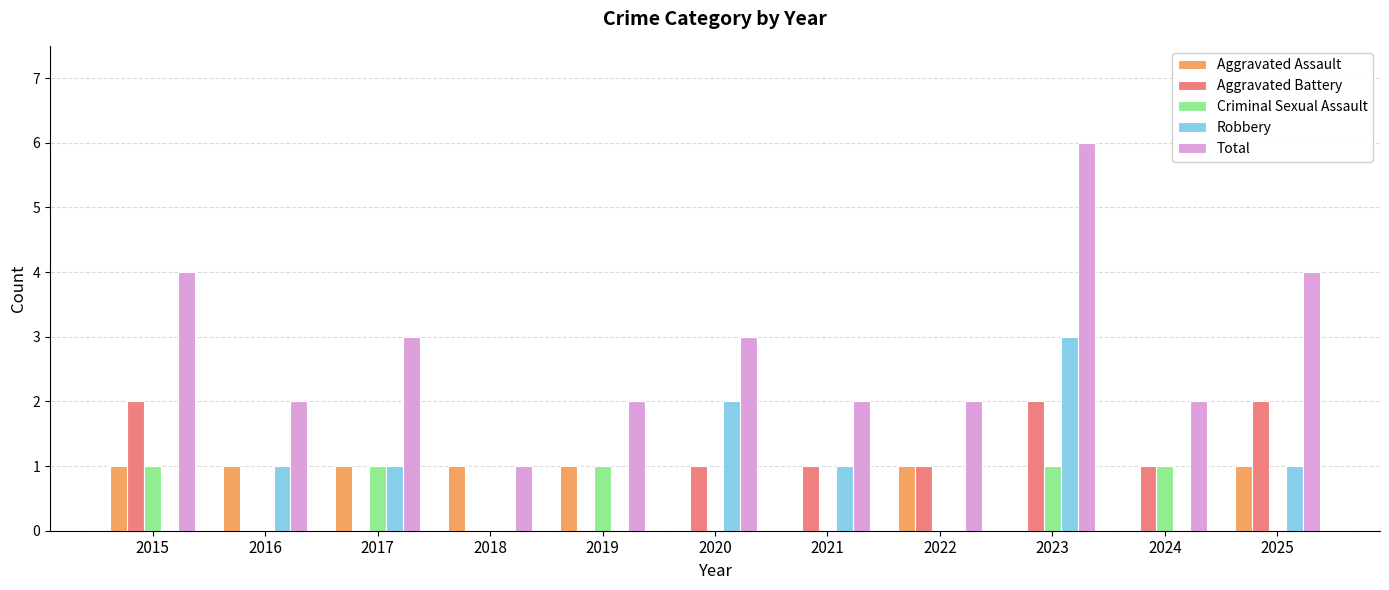

Which series has the widest spread of values?

Total